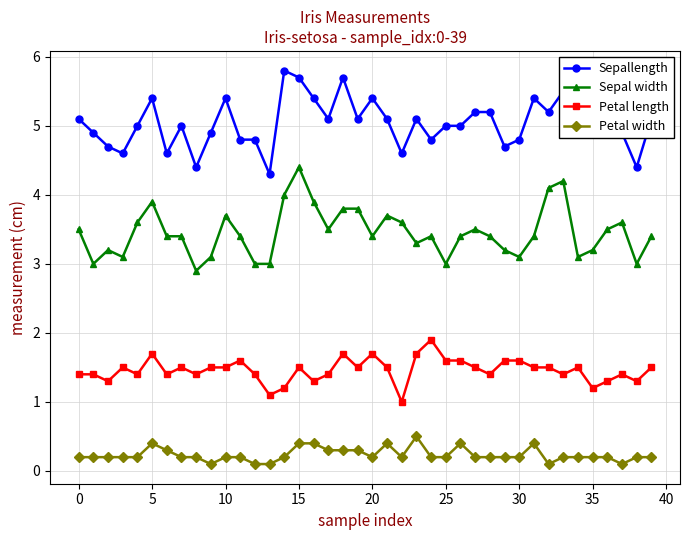

What is the difference between the second highest and minimum values in the Sepal width series?

1.3